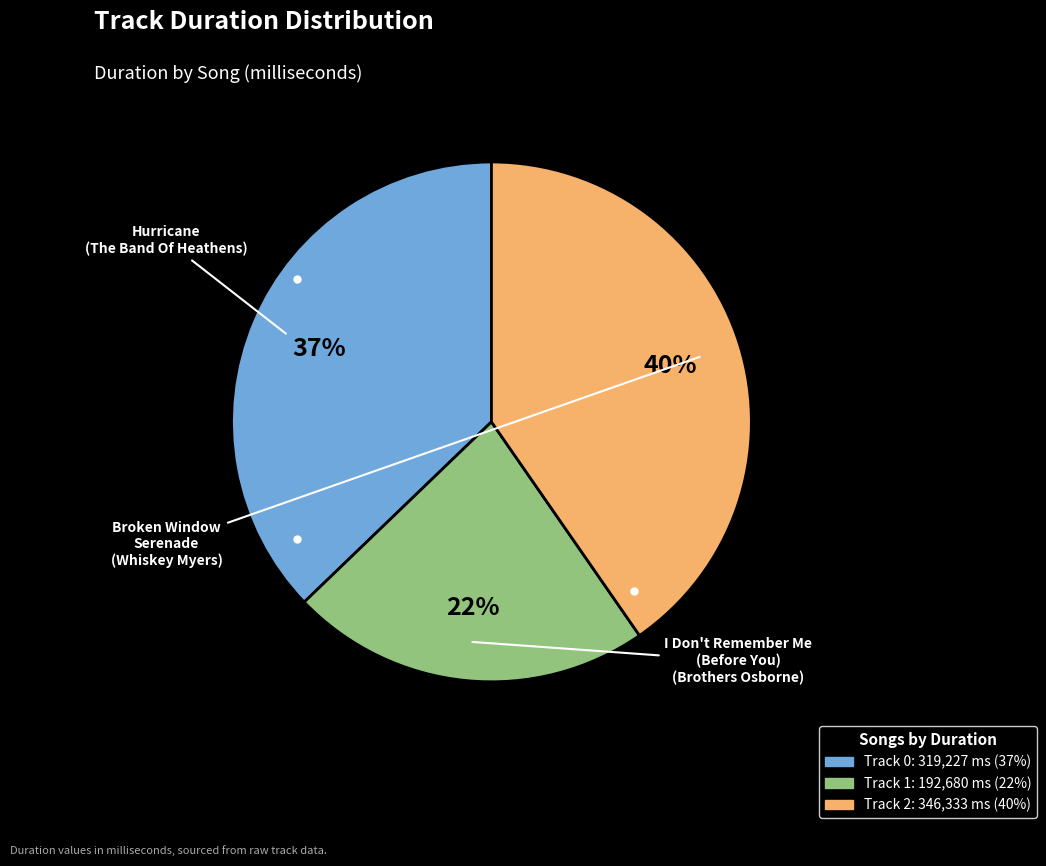

To the nearest percent, what is the difference between the largest and smallest slice percentages?

18%